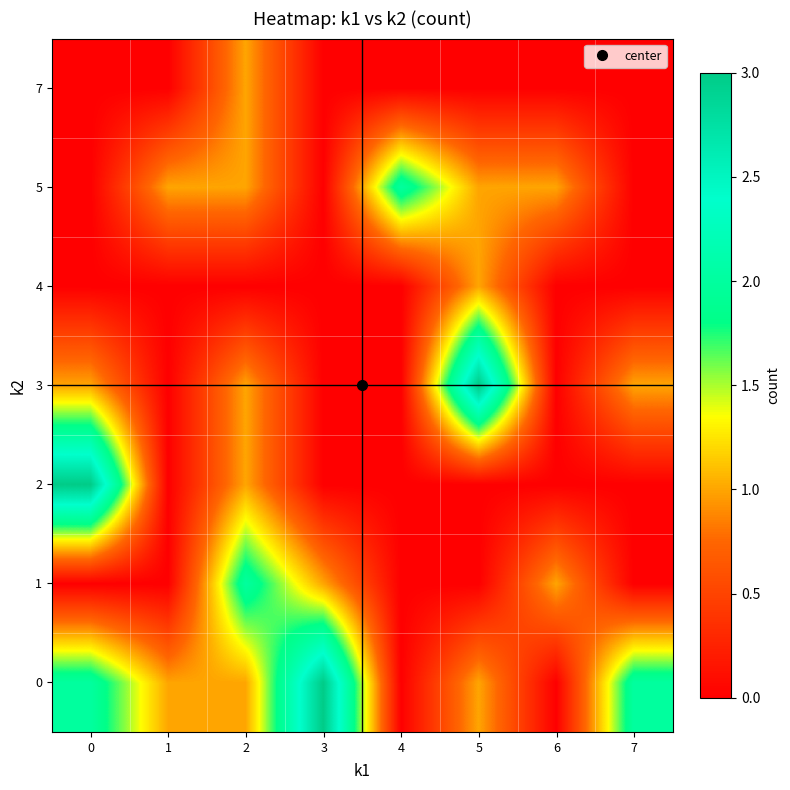

Which label corresponds to the largest value in the chart?

3